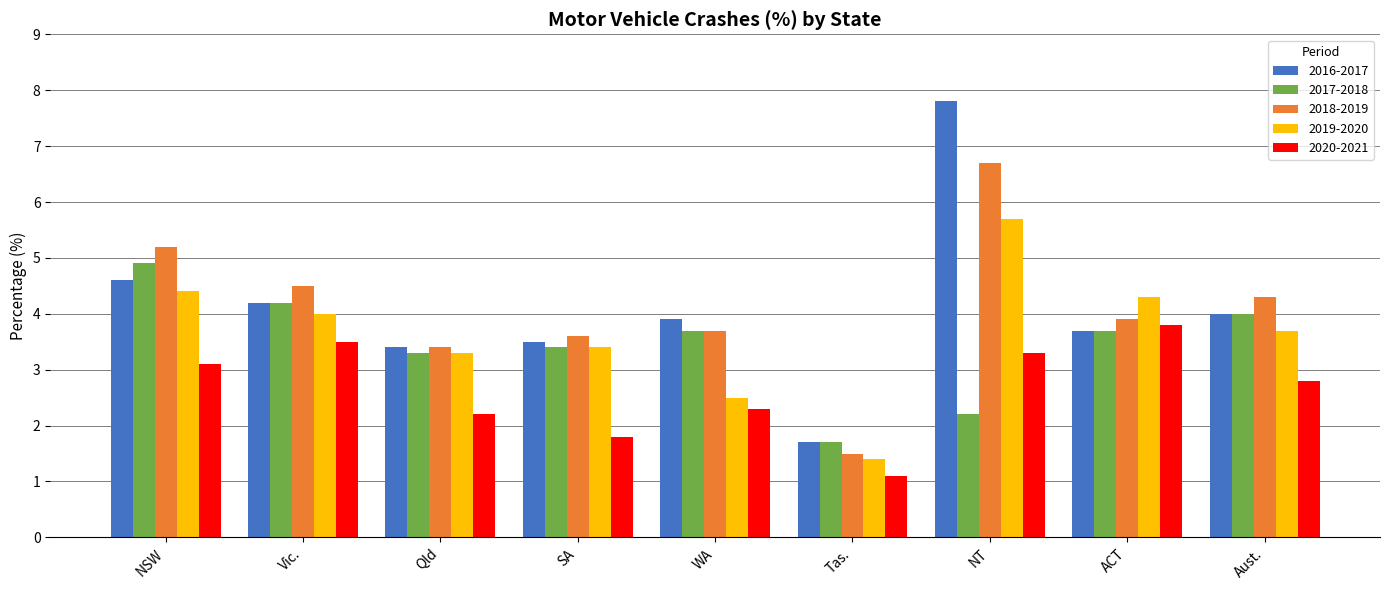

What is the difference between the maximum and second lowest values in the 2018-2019 series?

3.3